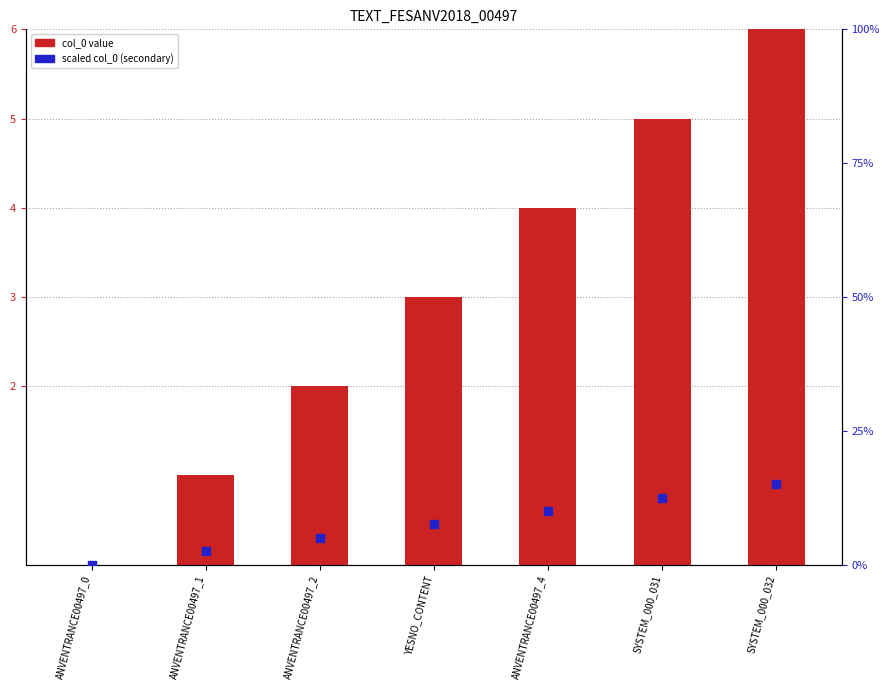

Which series reaches the minimum Y coordinate?

col_0 value